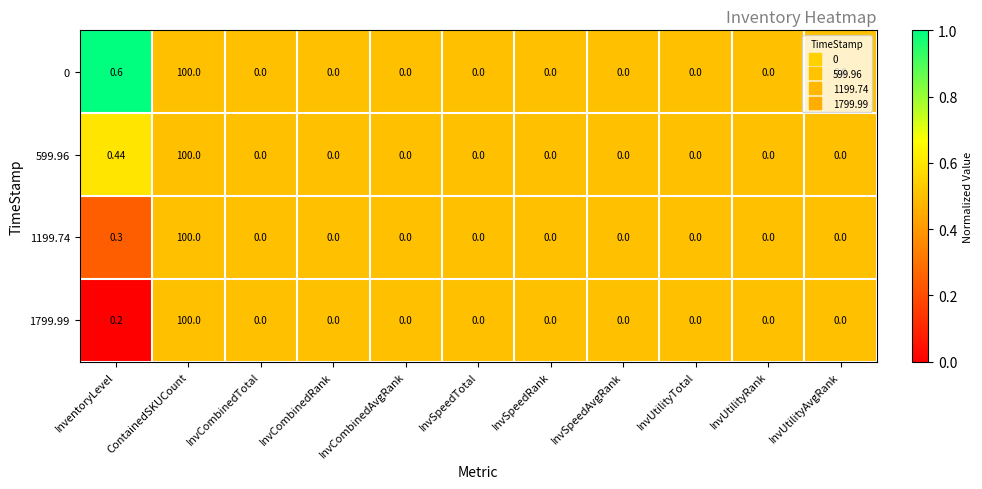

List the series in order of their overall mean, lowest first.

1799.99, 1199.74, 599.96, 0